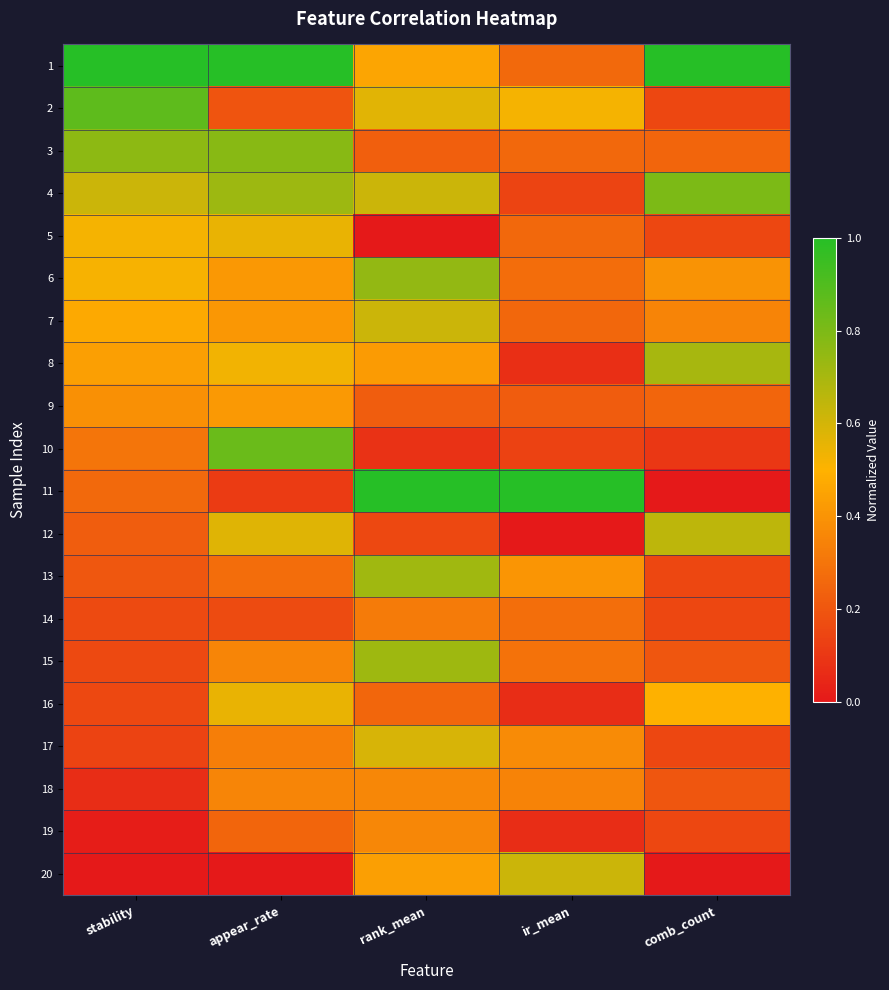

Reading left to right, what are all the values shown in this chart?

1: stability=1.0	appear_rate=1.0	rank_mean=0.5	ir_mean=0.3	comb_count=1.0
2: stability=0.9	appear_rate=0.2	rank_mean=0.6	ir_mean=0.5	comb_count=0.1
3: stability=0.8	appear_rate=0.8	rank_mean=0.2	ir_mean=0.3	comb_count=0.2
4: stability=0.6	appear_rate=0.7	rank_mean=0.6	ir_mean=0.1	comb_count=0.8
5: stability=0.5	appear_rate=0.5	rank_mean=0.0	ir_mean=0.3	comb_count=0.1
6: stability=0.5	appear_rate=0.4	rank_mean=0.7	ir_mean=0.3	comb_count=0.4
7: stability=0.5	appear_rate=0.4	rank_mean=0.6	ir_mean=0.3	comb_count=0.3
8: stability=0.4	appear_rate=0.5	rank_mean=0.4	ir_mean=0.1	comb_count=0.7
9: stability=0.4	appear_rate=0.4	rank_mean=0.2	ir_mean=0.2	comb_count=0.2
10: stability=0.3	appear_rate=0.8	rank_mean=0.1	ir_mean=0.1	comb_count=0.1
11: stability=0.3	appear_rate=0.1	rank_mean=1.0	ir_mean=1.0	comb_count=0.0
12: stability=0.2	appear_rate=0.6	rank_mean=0.2	ir_mean=0.0	comb_count=0.6
13: stability=0.2	appear_rate=0.3	rank_mean=0.7	ir_mean=0.4	comb_count=0.1
14: stability=0.2	appear_rate=0.2	rank_mean=0.3	ir_mean=0.3	comb_count=0.1
15: stability=0.2	appear_rate=0.4	rank_mean=0.7	ir_mean=0.3	comb_count=0.2
16: stability=0.2	appear_rate=0.5	rank_mean=0.3	ir_mean=0.1	comb_count=0.5
17: stability=0.1	appear_rate=0.3	rank_mean=0.6	ir_mean=0.4	comb_count=0.1
18: stability=0.1	appear_rate=0.4	rank_mean=0.4	ir_mean=0.3	comb_count=0.2
19: stability=0.0	appear_rate=0.2	rank_mean=0.4	ir_mean=0.1	comb_count=0.1
20: stability=0.0	appear_rate=0.0	rank_mean=0.4	ir_mean=0.6	comb_count=0.0